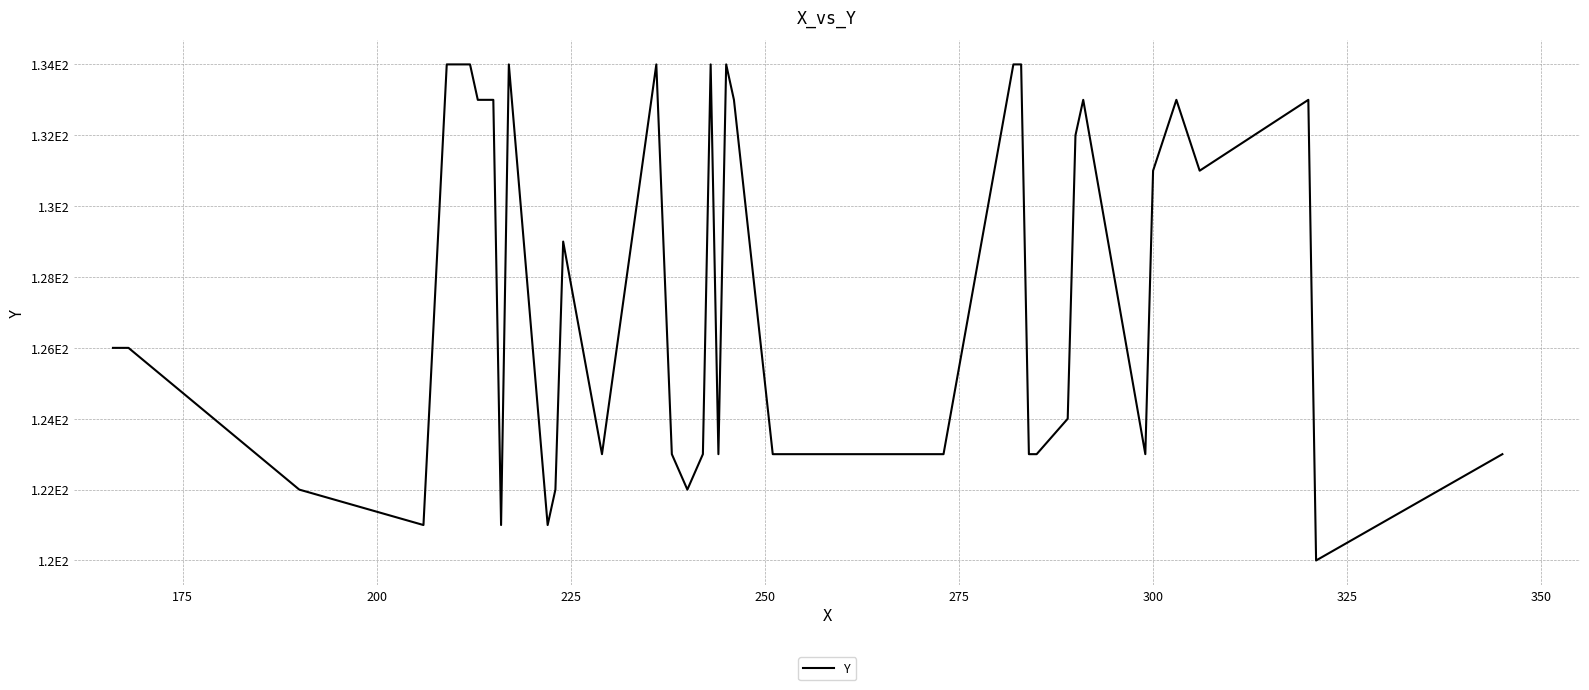

Does the chart display data point markers on the line(s)?

No